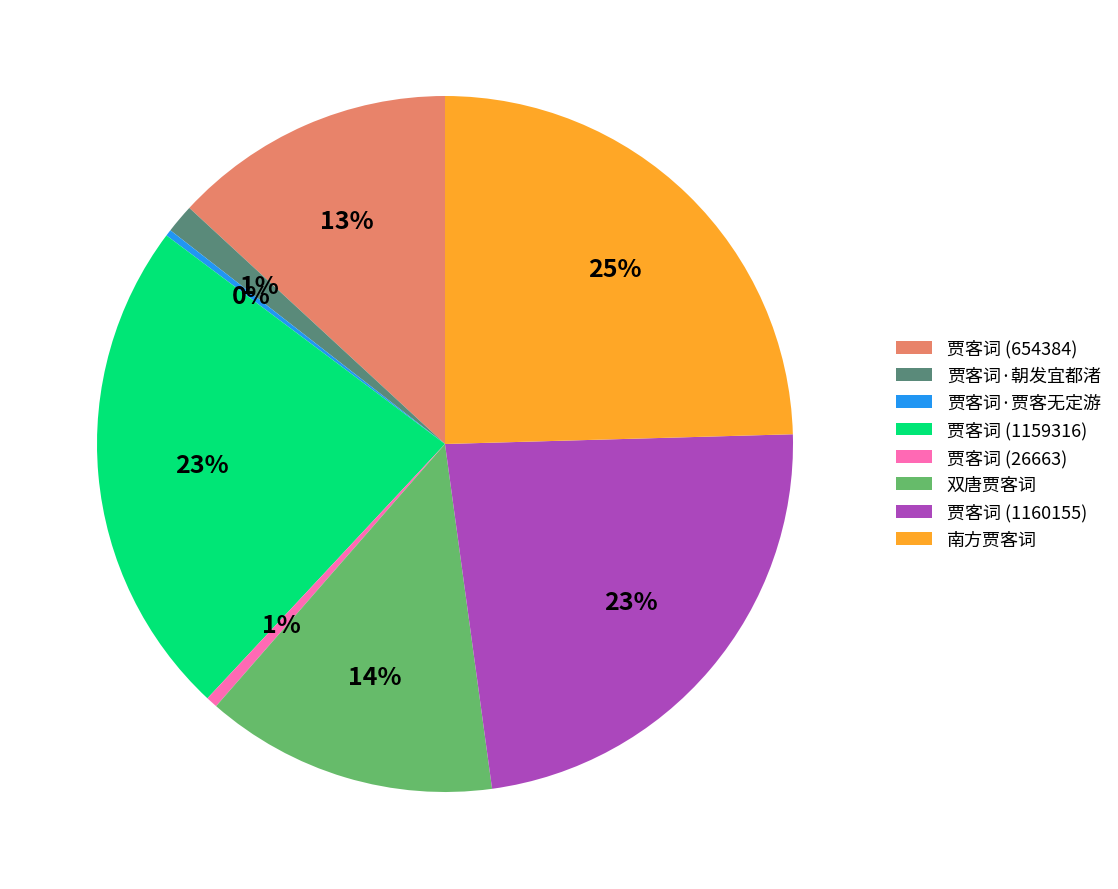

Is the sum of 贾客词 (1160155) and 贾客词·贾客无定游 greater than half?

No